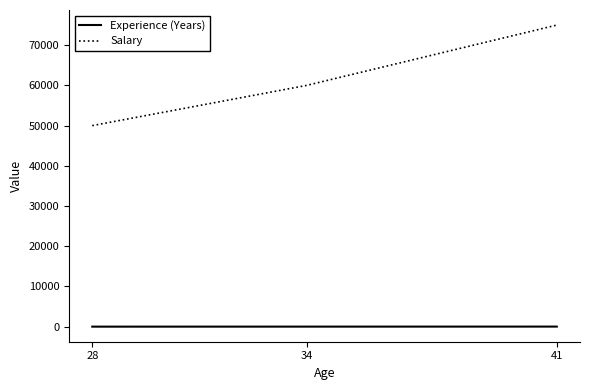

At 28, list the series in order from smallest to largest.

Experience (Years), Salary